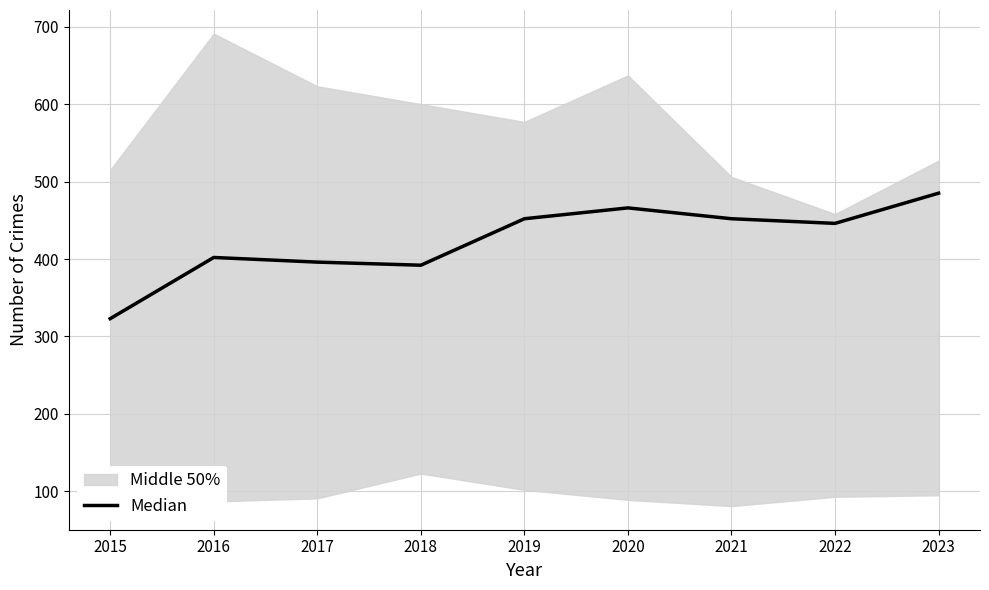

How many values exceed 446?

4